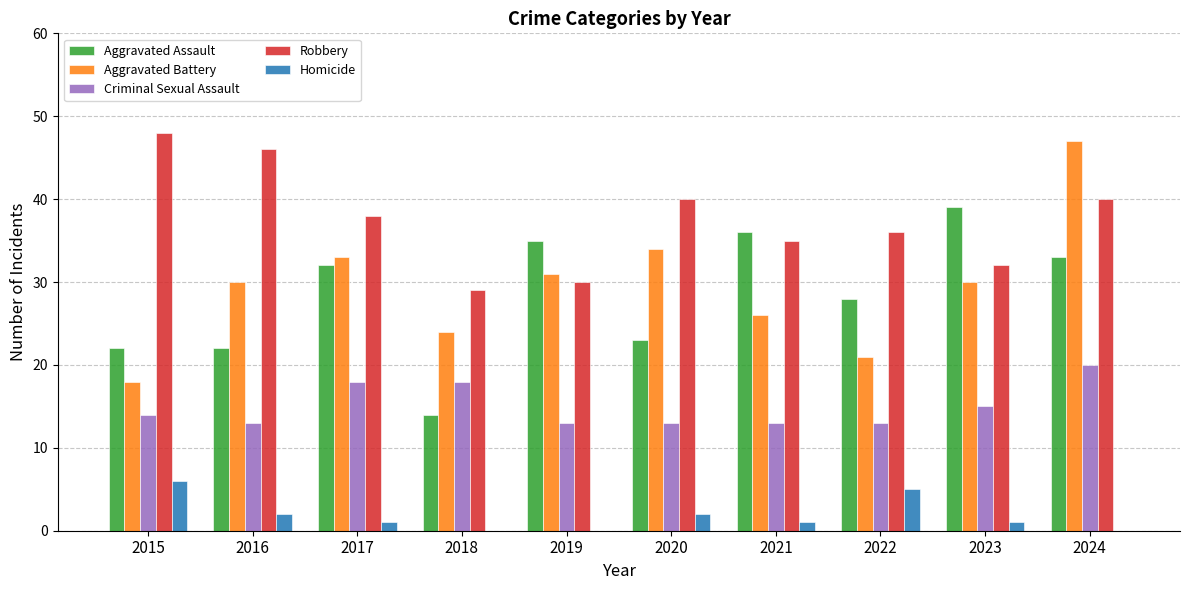

What is the sum of the Aggravated Battery values at 2019 and 2022?

52